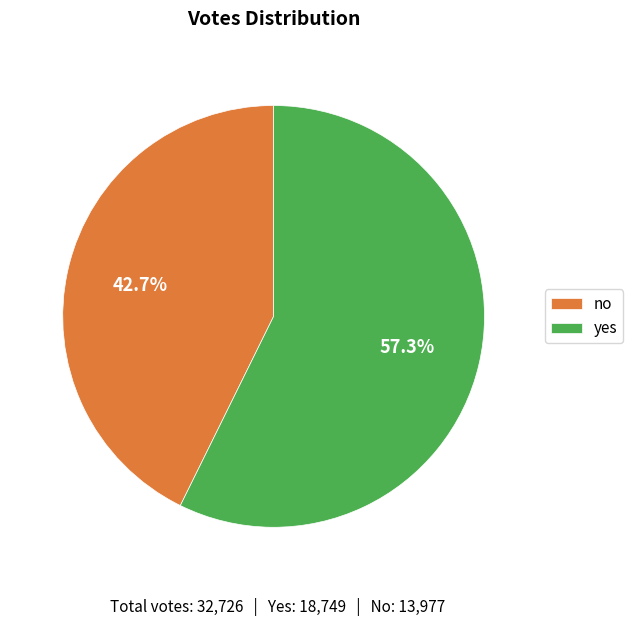

To the nearest percent, what portion does no represent?

43%